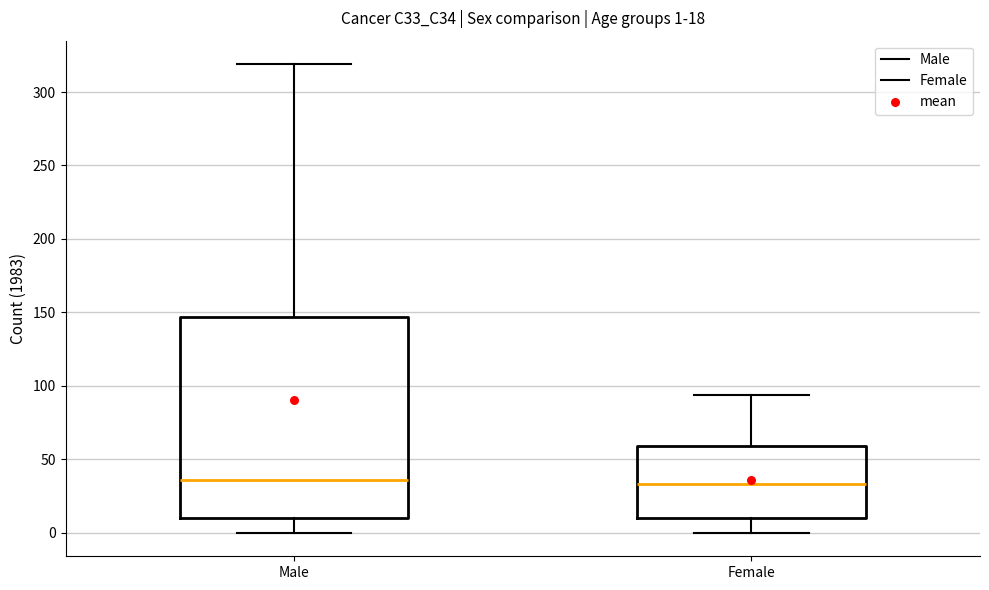

Which box is the tallest, from its lower edge to its upper edge?

Male